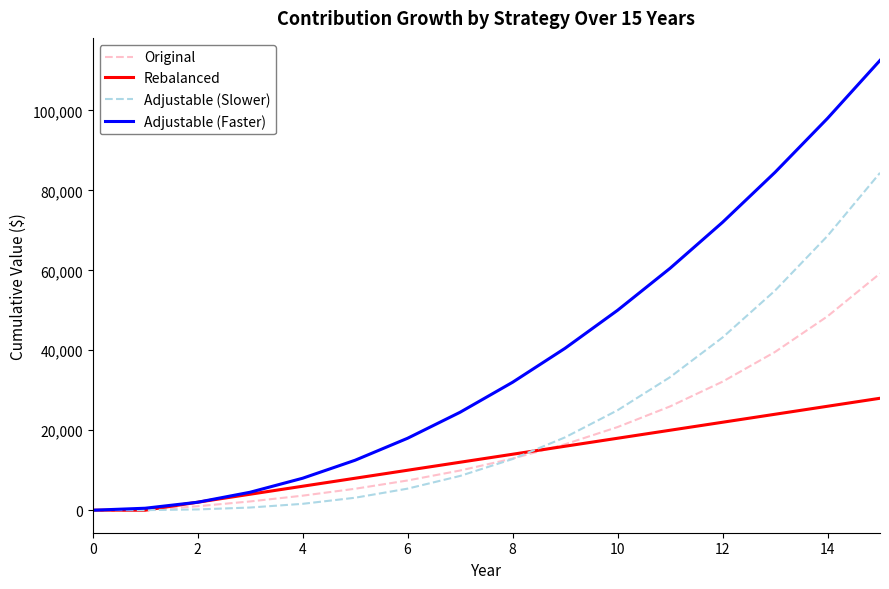

Which series has the widest spread of values?

Adjustable (Faster)